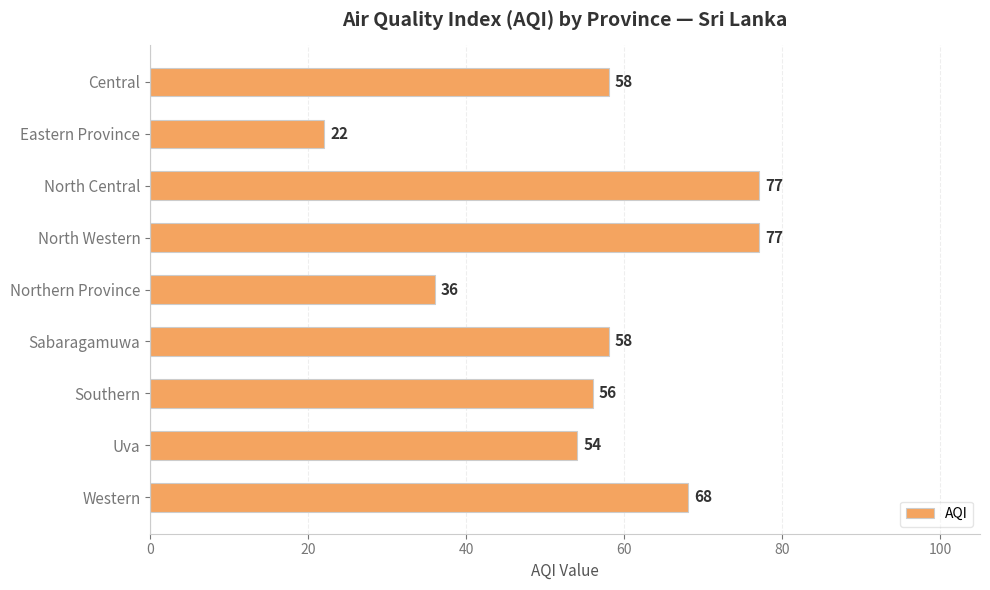

Reading top to bottom, what are all the values shown in this chart?

58	22	77	77	36	58	56	54	68